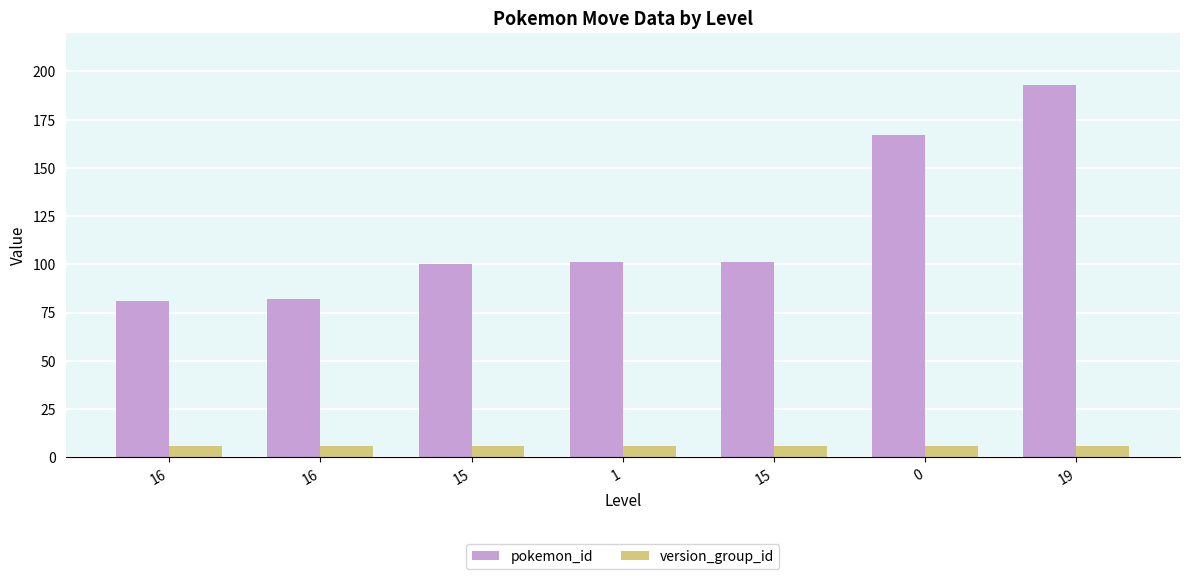

What is the maximum value for pokemon_id?

193